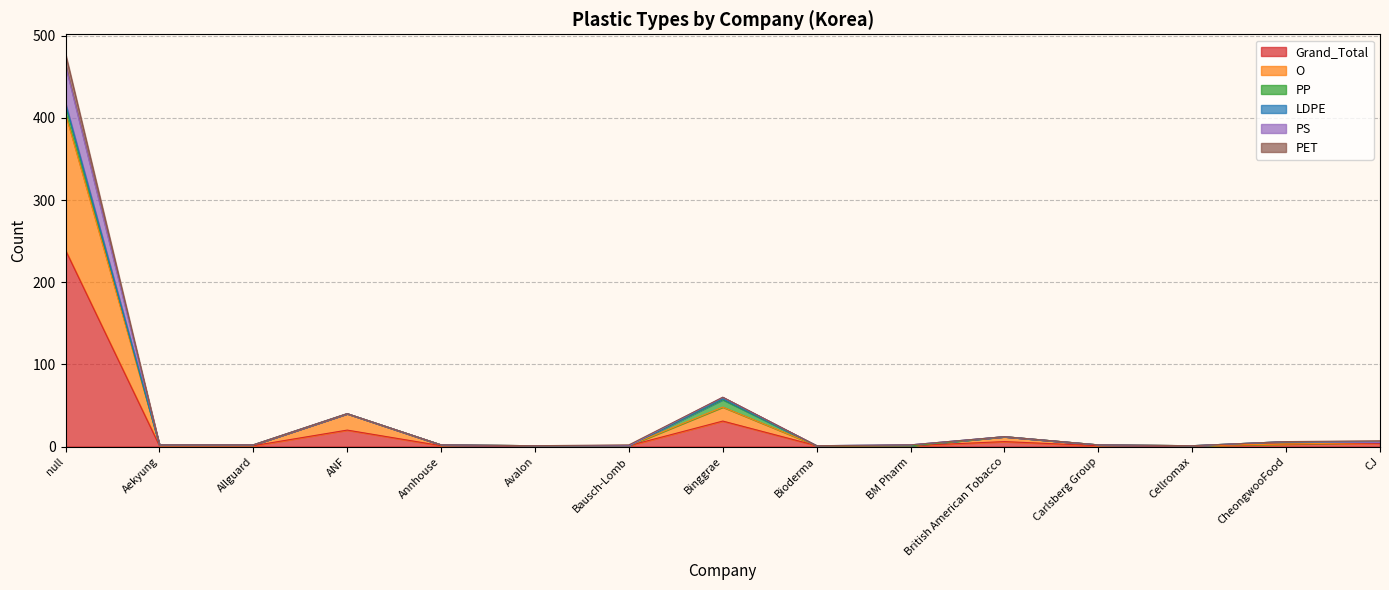

What is the difference between the second highest and minimum values in the Grand_Total series?

30